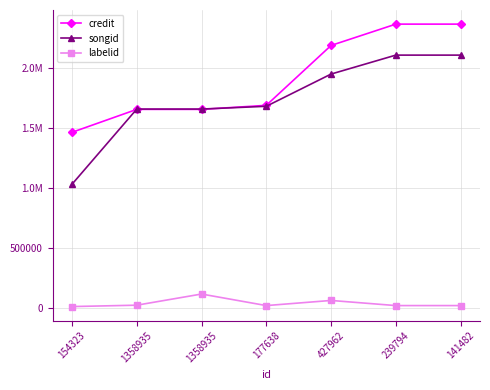

Is this an area chart (filled region under the line)?

No